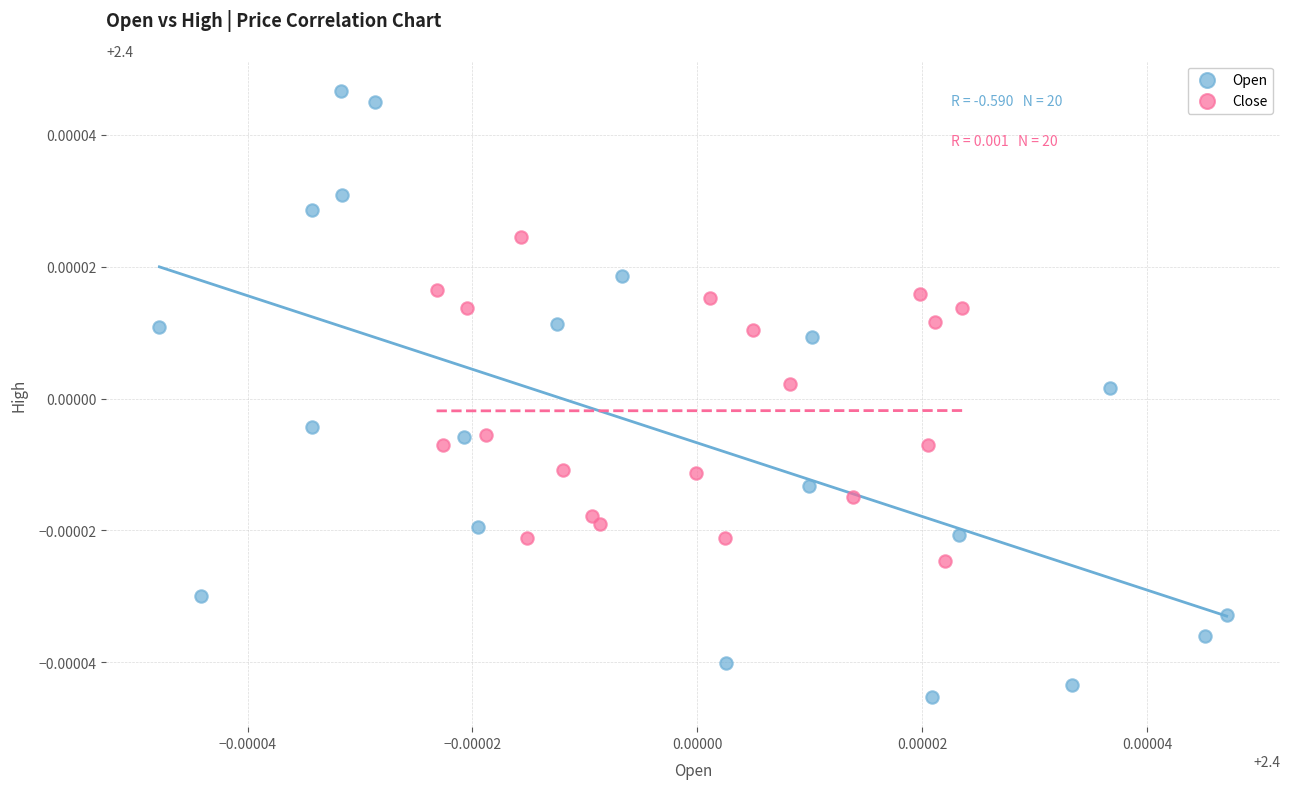

Which series reaches the minimum Y coordinate?

Open